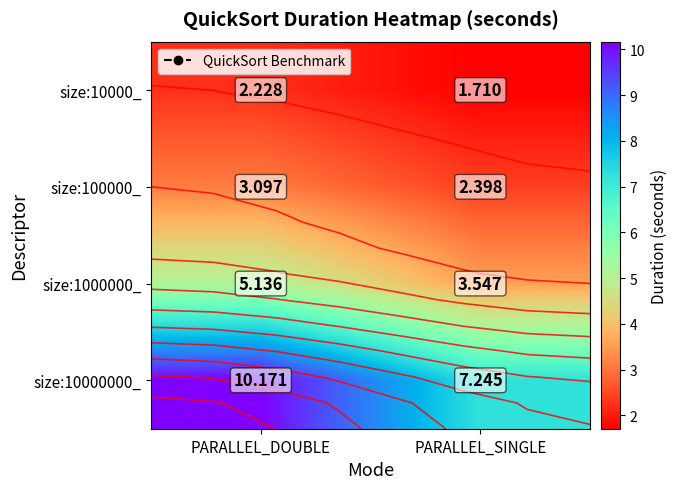

What is the difference between the highest and lowest values at PARALLEL_SINGLE?

5.5